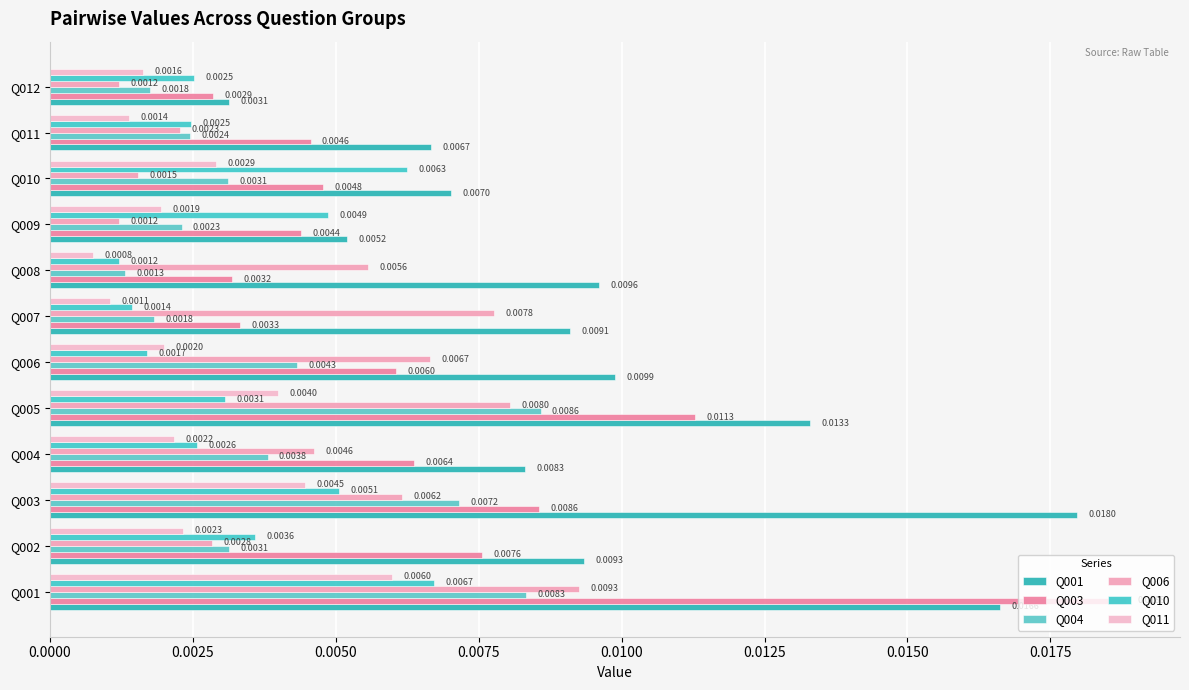

Count the number of categories in the chart.

12